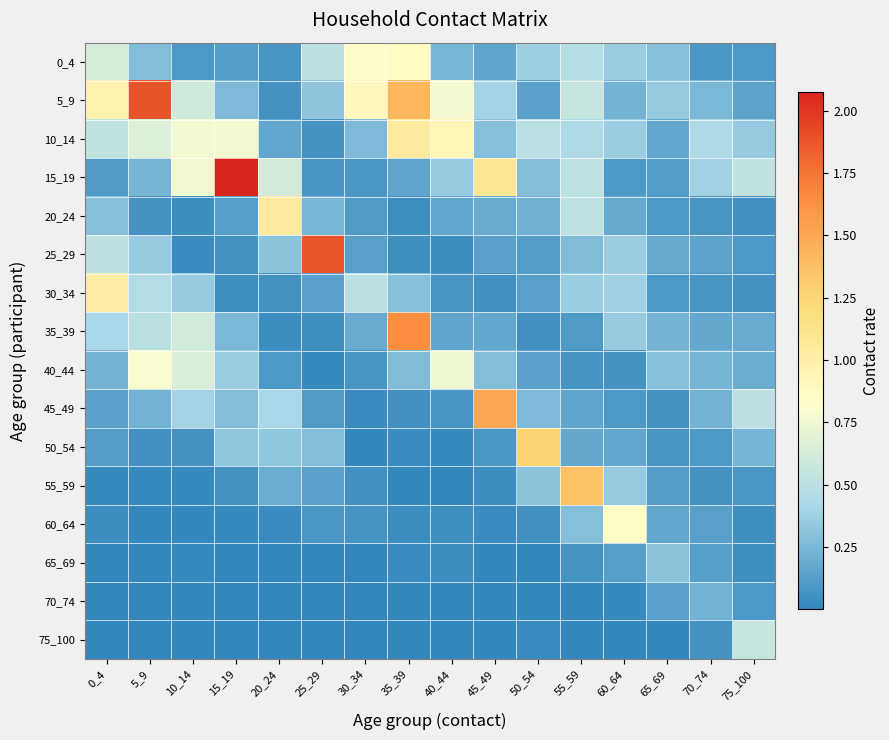

Reading right to left, extract all data points from this chart.

0_4: 75_100=0.1	70_74=0.1	65_69=0.3	60_64=0.4	55_59=0.5	50_54=0.4	45_49=0.2	40_44=0.2	35_39=0.9	30_34=0.8	25_29=0.5	20_24=0.1	15_19=0.1	10_14=0.1	5_9=0.3	0_4=0.6
5_9: 75_100=0.1	70_74=0.3	65_69=0.3	60_64=0.2	55_59=0.6	50_54=0.1	45_49=0.4	40_44=0.8	35_39=1.4	30_34=0.9	25_29=0.3	20_24=0.1	15_19=0.3	10_14=0.6	5_9=1.9	0_4=1.0
10_14: 75_100=0.3	70_74=0.4	65_69=0.2	60_64=0.4	55_59=0.4	50_54=0.5	45_49=0.3	40_44=0.9	35_39=1.1	30_34=0.3	25_29=0.1	20_24=0.2	15_19=0.8	10_14=0.8	5_9=0.7	0_4=0.5
15_19: 75_100=0.5	70_74=0.4	65_69=0.1	60_64=0.1	55_59=0.5	50_54=0.3	45_49=1.1	40_44=0.4	35_39=0.2	30_34=0.1	25_29=0.1	20_24=0.6	15_19=2.1	10_14=0.8	5_9=0.2	0_4=0.1
20_24: 75_100=0.1	70_74=0.1	65_69=0.1	60_64=0.2	55_59=0.5	50_54=0.2	45_49=0.2	40_44=0.2	35_39=0.0	30_34=0.1	25_29=0.2	20_24=1.0	15_19=0.1	10_14=0.0	5_9=0.1	0_4=0.3
25_29: 75_100=0.1	70_74=0.2	65_69=0.2	60_64=0.4	55_59=0.3	50_54=0.1	45_49=0.1	40_44=0.0	35_39=0.0	30_34=0.1	25_29=1.9	20_24=0.3	15_19=0.1	10_14=0.0	5_9=0.4	0_4=0.5
30_34: 75_100=0.1	70_74=0.1	65_69=0.1	60_64=0.4	55_59=0.4	50_54=0.1	45_49=0.1	40_44=0.1	35_39=0.3	30_34=0.5	25_29=0.1	20_24=0.1	15_19=0.0	10_14=0.4	5_9=0.5	0_4=1.0
35_39: 75_100=0.2	70_74=0.2	65_69=0.2	60_64=0.4	55_59=0.1	50_54=0.1	45_49=0.2	40_44=0.2	35_39=1.6	30_34=0.2	25_29=0.0	20_24=0.0	15_19=0.3	10_14=0.6	5_9=0.5	0_4=0.4
40_44: 75_100=0.2	70_74=0.2	65_69=0.3	60_64=0.1	55_59=0.1	50_54=0.1	45_49=0.3	40_44=0.7	35_39=0.3	30_34=0.1	25_29=0.0	20_24=0.1	15_19=0.4	10_14=0.6	5_9=0.8	0_4=0.2
45_49: 75_100=0.5	70_74=0.2	65_69=0.1	60_64=0.1	55_59=0.2	50_54=0.3	45_49=1.5	40_44=0.1	35_39=0.1	30_34=0.0	25_29=0.1	20_24=0.4	15_19=0.3	10_14=0.4	5_9=0.2	0_4=0.1
50_54: 75_100=0.2	70_74=0.1	65_69=0.1	60_64=0.2	55_59=0.2	50_54=1.3	45_49=0.1	40_44=0.0	35_39=0.0	30_34=0.0	25_29=0.3	20_24=0.3	15_19=0.3	10_14=0.1	5_9=0.1	0_4=0.1
55_59: 75_100=0.1	70_74=0.1	65_69=0.1	60_64=0.3	55_59=1.4	50_54=0.3	45_49=0.0	40_44=0.0	35_39=0.0	30_34=0.1	25_29=0.1	20_24=0.2	15_19=0.1	10_14=0.0	5_9=0.0	0_4=0.0
60_64: 75_100=0.0	70_74=0.1	65_69=0.2	60_64=0.9	55_59=0.3	50_54=0.1	45_49=0.0	40_44=0.0	35_39=0.0	30_34=0.1	25_29=0.1	20_24=0.0	15_19=0.0	10_14=0.0	5_9=0.0	0_4=0.0
65_69: 75_100=0.0	70_74=0.1	65_69=0.3	60_64=0.1	55_59=0.1	50_54=0.0	45_49=0.0	40_44=0.0	35_39=0.0	30_34=0.0	25_29=0.0	20_24=0.0	15_19=0.0	10_14=0.0	5_9=0.0	0_4=0.0
70_74: 75_100=0.1	70_74=0.2	65_69=0.1	60_64=0.0	55_59=0.0	50_54=0.0	45_49=0.0	40_44=0.0	35_39=0.0	30_34=0.0	25_29=0.0	20_24=0.0	15_19=0.0	10_14=0.0	5_9=0.0	0_4=0.0
75_100: 75_100=0.6	70_74=0.1	65_69=0.0	60_64=0.0	55_59=0.0	50_54=0.0	45_49=0.0	40_44=0.0	35_39=0.0	30_34=0.0	25_29=0.0	20_24=0.0	15_19=0.0	10_14=0.0	5_9=0.0	0_4=0.0